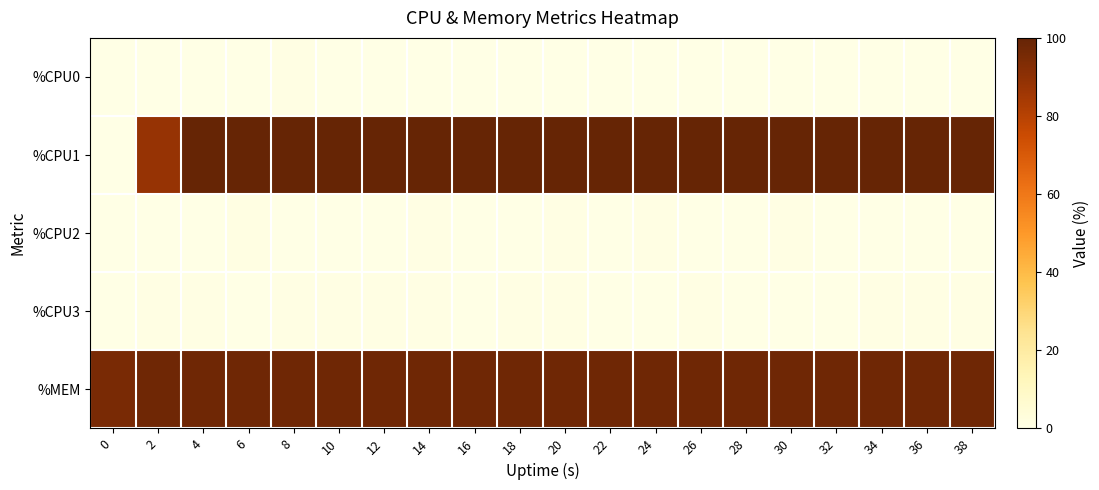

At how many categories does at least one series exceed 27?

20